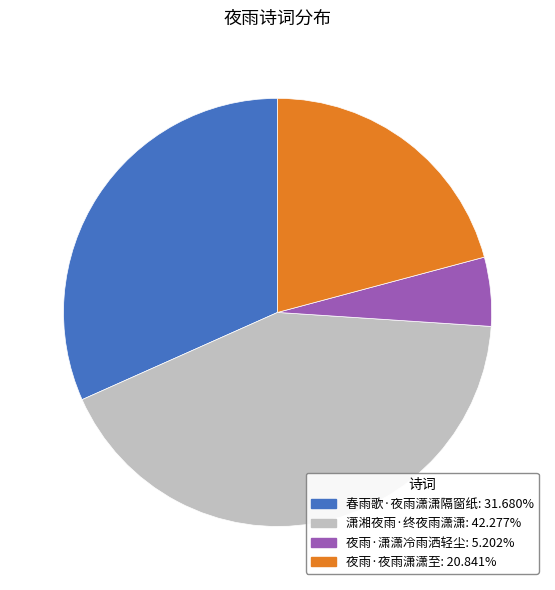

Is it true that 春雨歌·夜雨潇潇隔窗纸 is 17% of the pie?

False